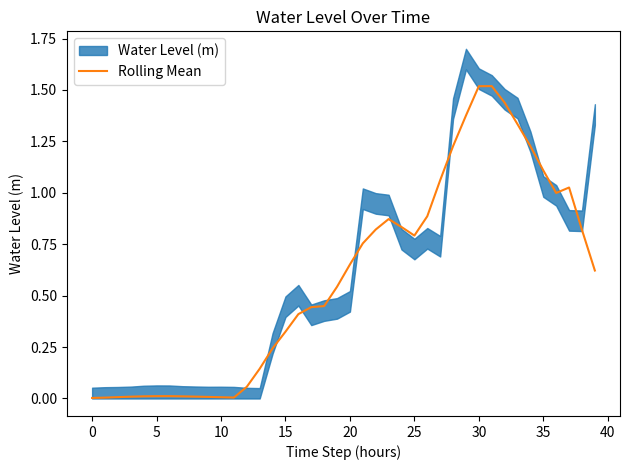

Does the chart display data point markers on the line(s)?

No